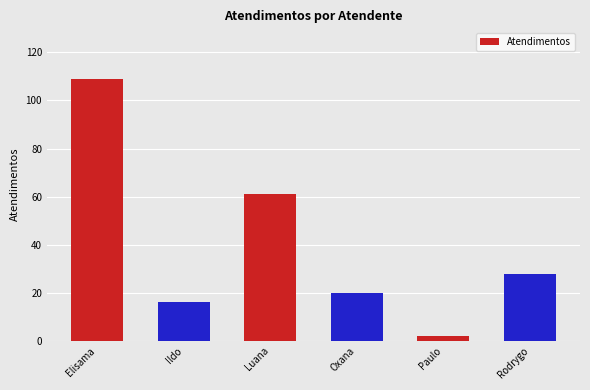

Reading left to right, what are all the values shown in this chart?

109	16	61	20	2	28